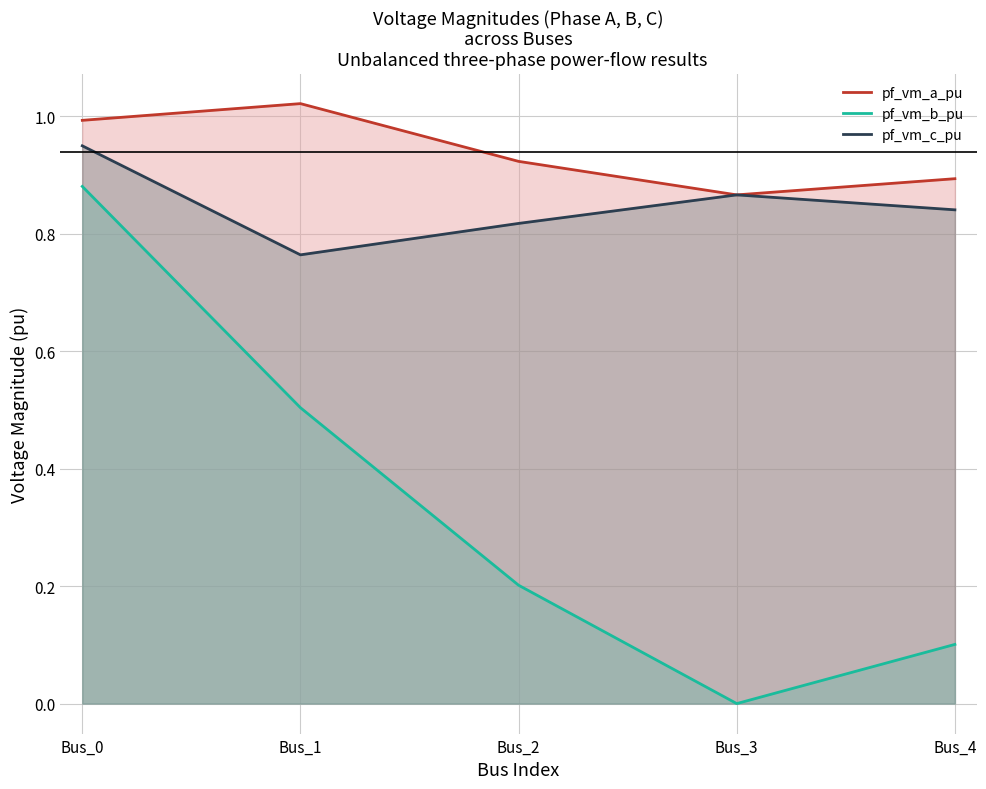

Rank the series at Bus_3 from highest to lowest value.

pf_vm_c_pu, pf_vm_a_pu, pf_vm_b_pu